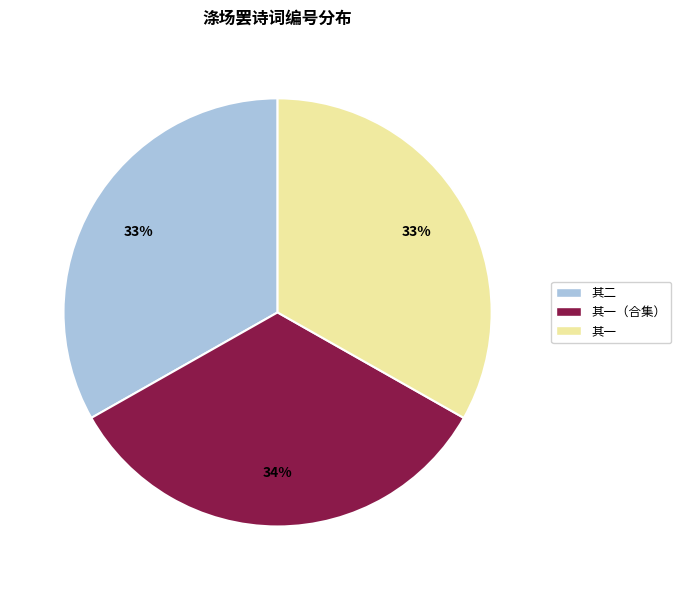

Is there a majority slice in this chart?

No